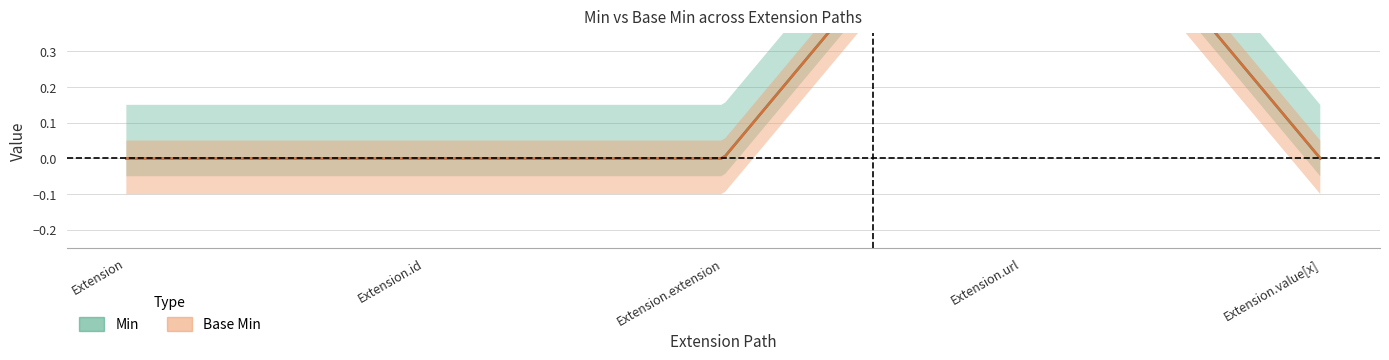

Reading right to left, list all the values displayed in this chart.

Min: Extension.value[x]=0	Extension.url=1	Extension.extension=0	Extension.id=0	Extension=0
Base Min: Extension.value[x]=0	Extension.url=1	Extension.extension=0	Extension.id=0	Extension=0